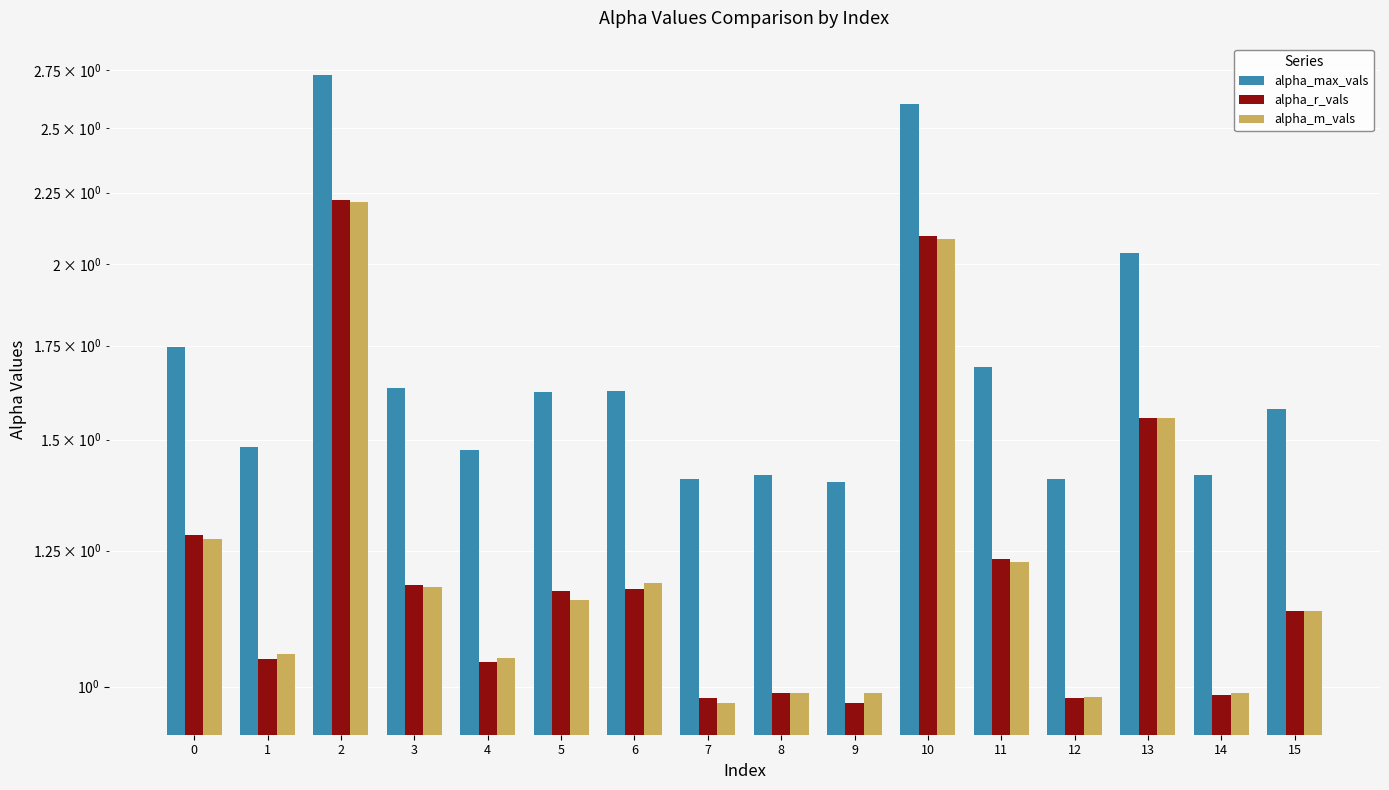

List the labels in order of alpha_r_vals value, smallest first.

9, 7, 12, 14, 8, 4, 1, 15, 5, 6, 3, 11, 0, 13, 10, 2